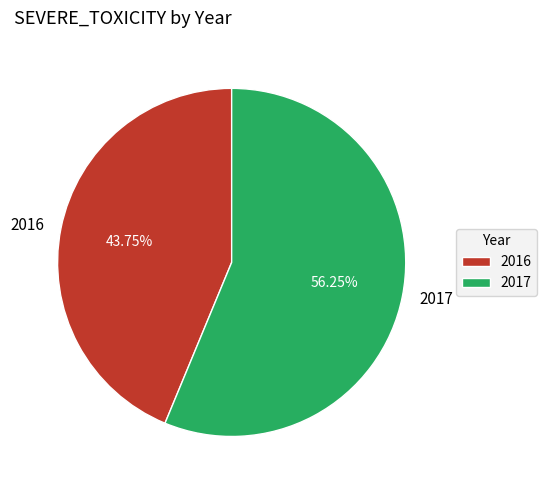

Which slice is the smallest?

2016